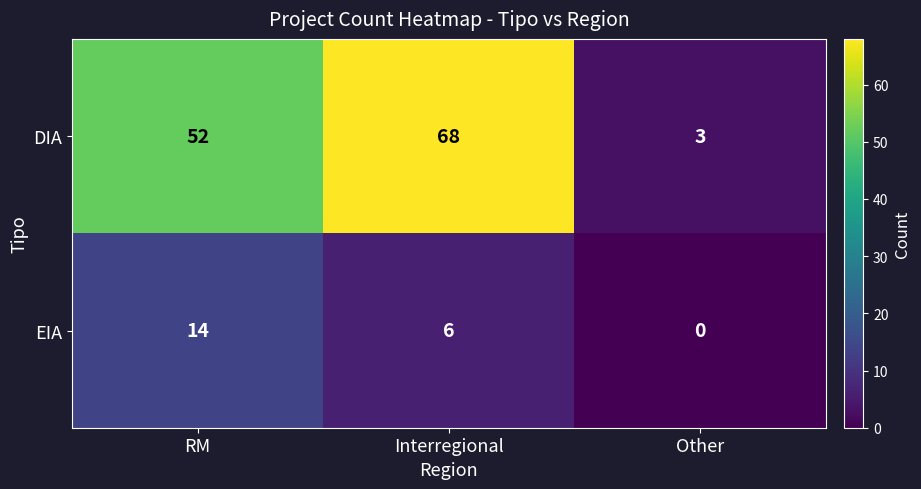

Which series has the widest spread of values?

DIA